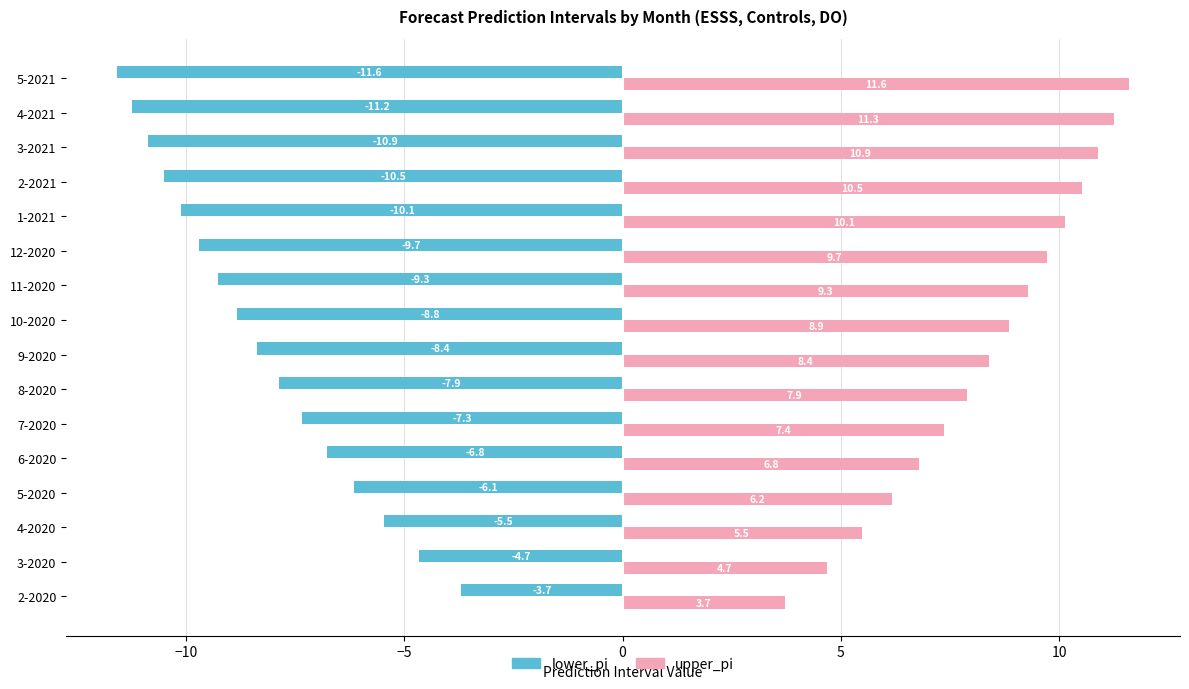

What is the maximum value for lower_pi?

-3.7